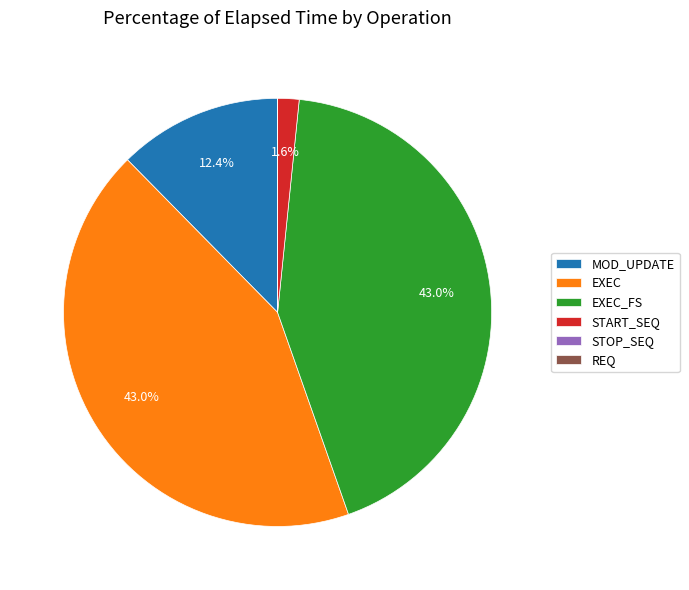

To the nearest percent, what percentage of the pie is EXEC_FS?

43%